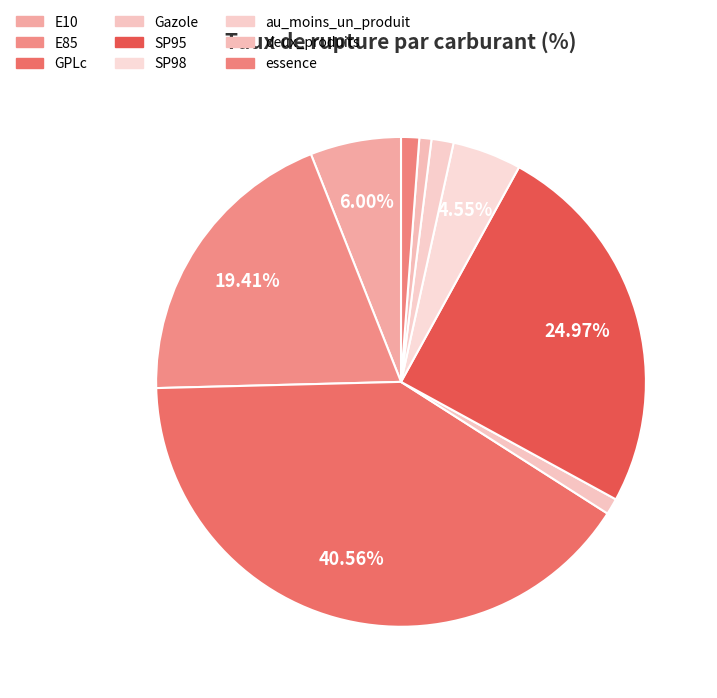

Combined, what portion of the pie is deux_produits and E10?

6.8%